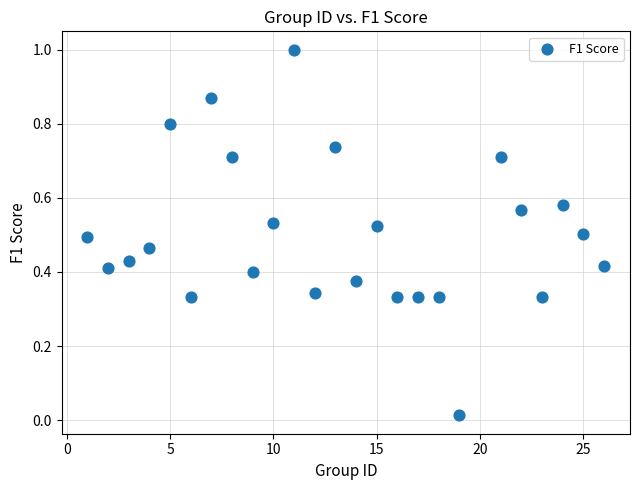

What is the range of Y values (max minus min)?

1.0